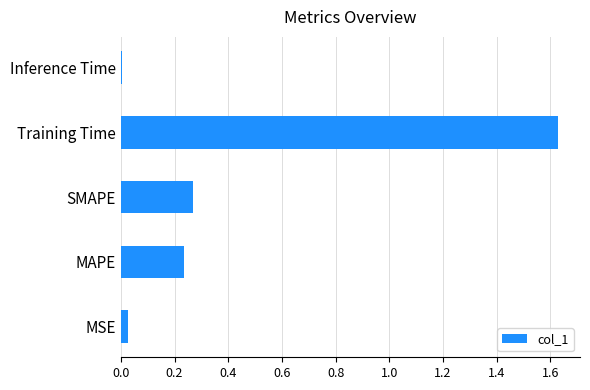

List the labels in order of value, smallest first.

Inference Time, MSE, MAPE, SMAPE, Training Time